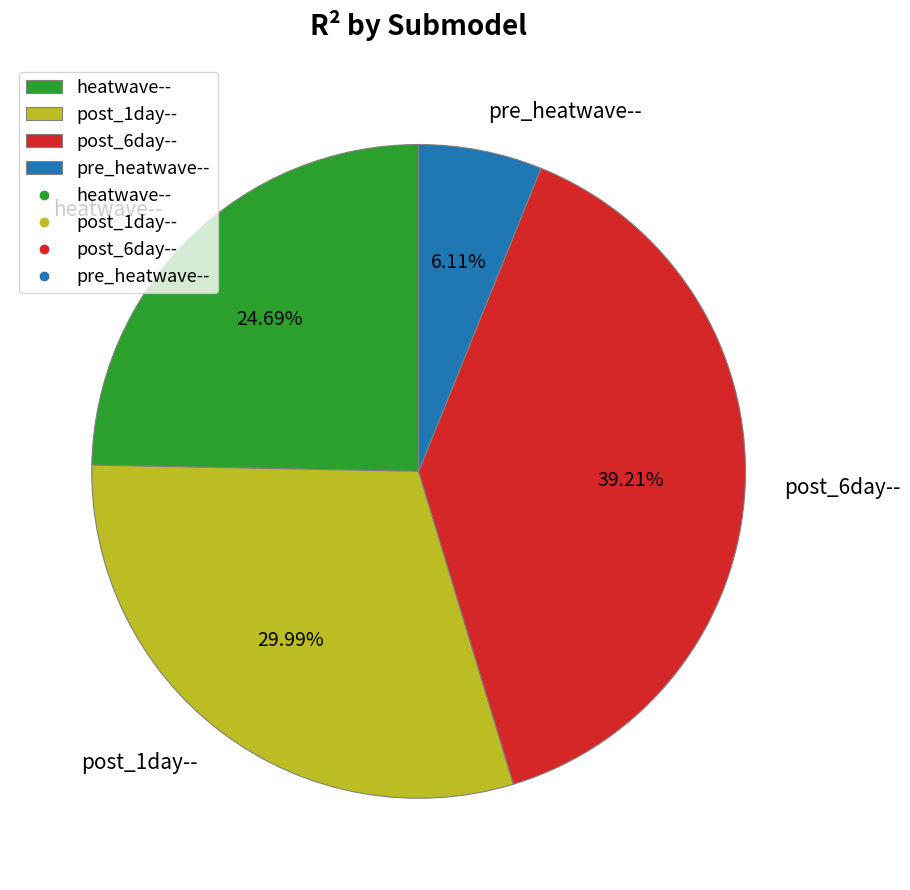

Is the sum of heatwave-- and post_6day-- greater than half?

Yes